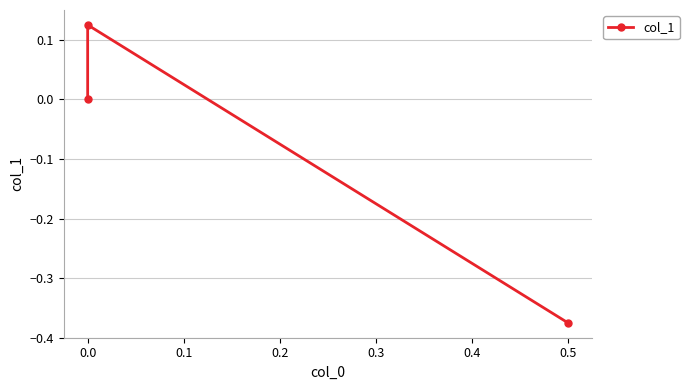

Count the number of data series in this chart.

1